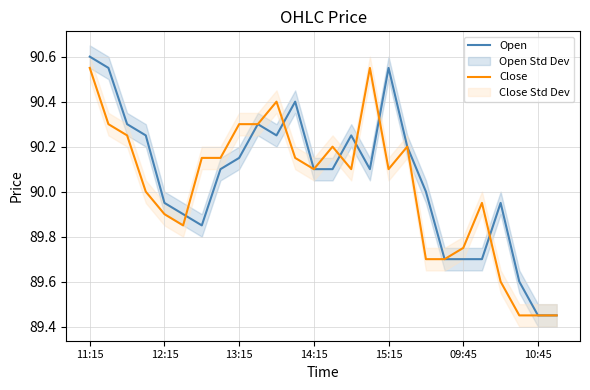

List the series in order of their peak value, highest first.

Open, Close